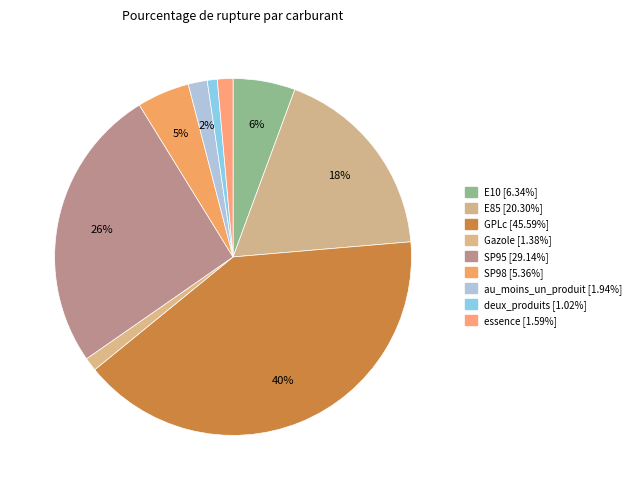

To the nearest percent, what portion does E85 represent?

18%